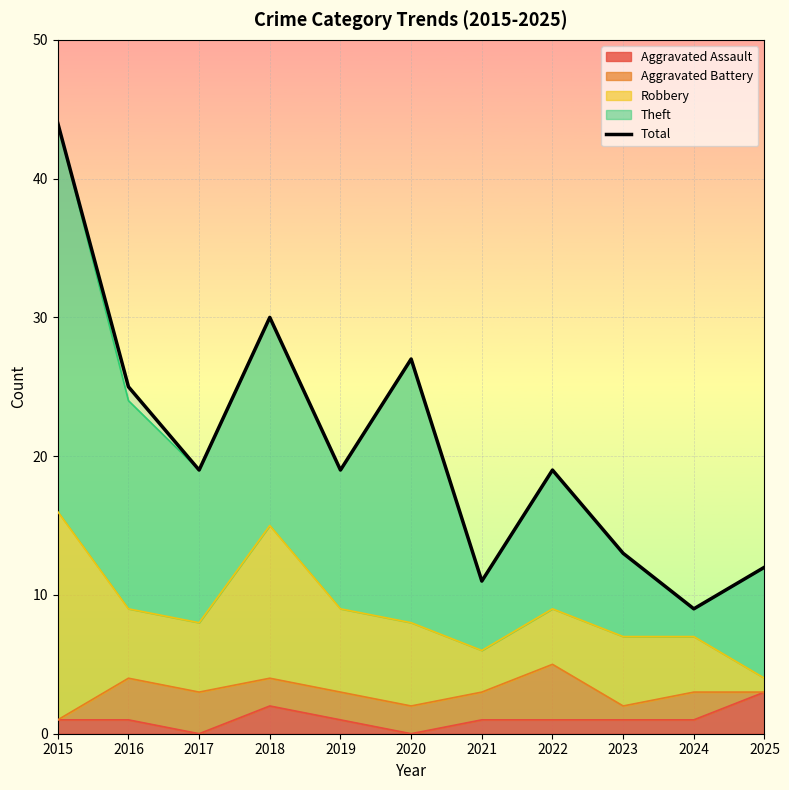

What is the ratio of the value at 2018 to the value at 2017?

1.6